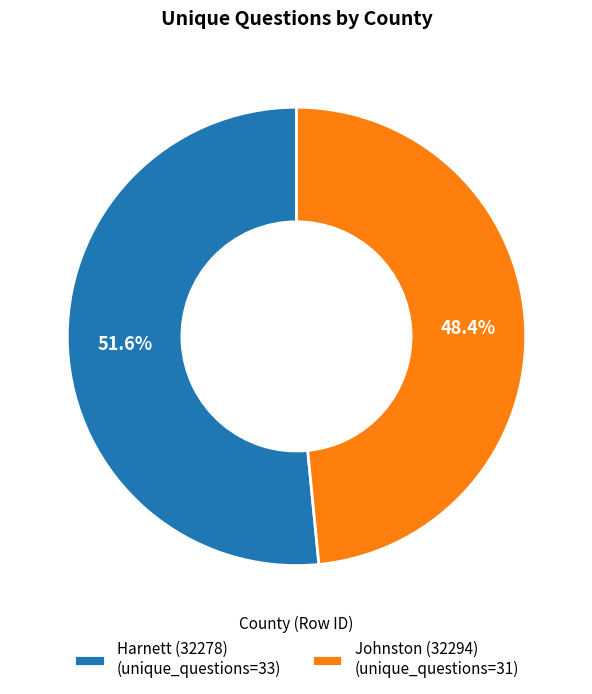

To the nearest percent, what portion does Johnston (32294) represent?

48%